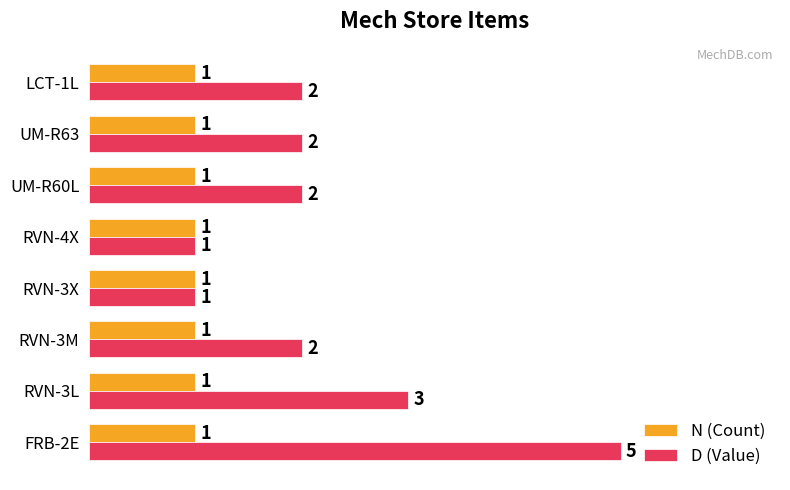

Rank the series by their average value, from highest to lowest.

D (Value), N (Count)